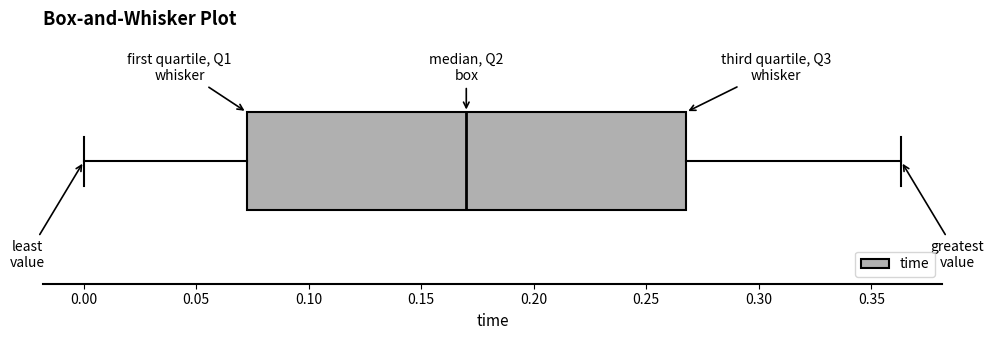

Transcribe this box plot: give where the median line is, the range the box spans, and where the two whiskers end, as read against the x-axis. The values are not printed on the chart, so give them approximately, as read against the axis.

median 0.170, box 0.075 to 0.270, whiskers 0.000 to 0.365